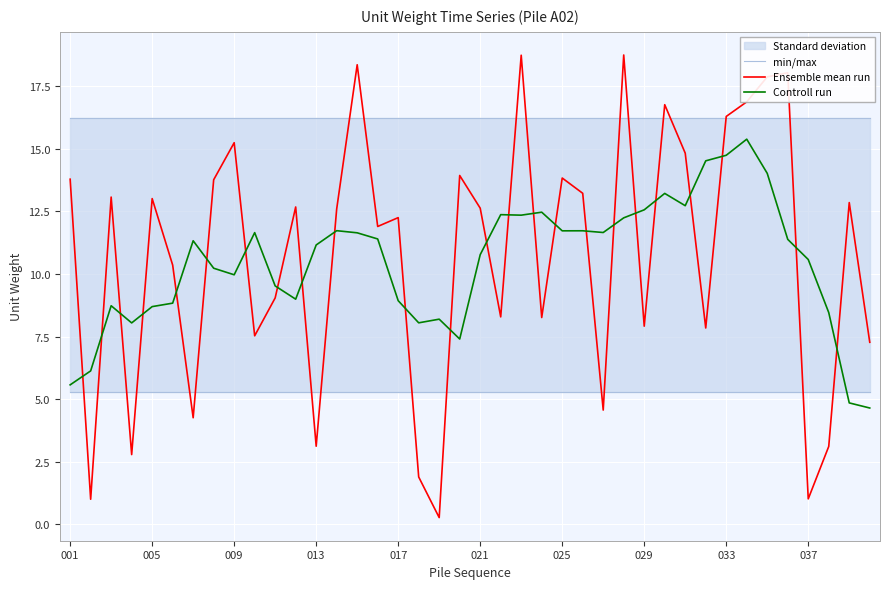

How many categories are shown in the chart?

40